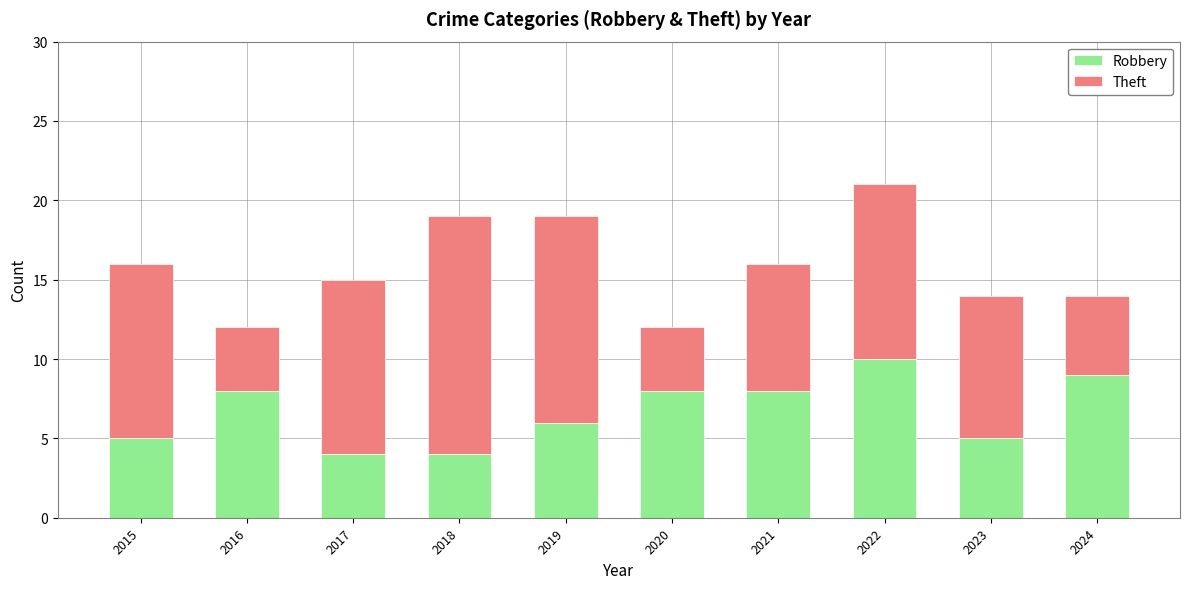

At which category is the sum across all series the highest?

2022